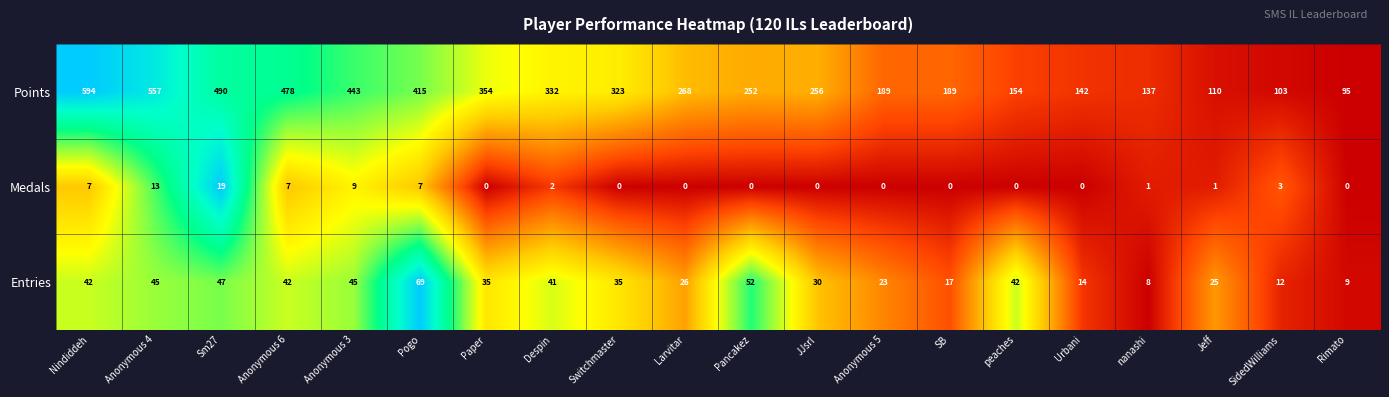

Between Anonymous 6 and Paper, which series saw the biggest shift?

Points